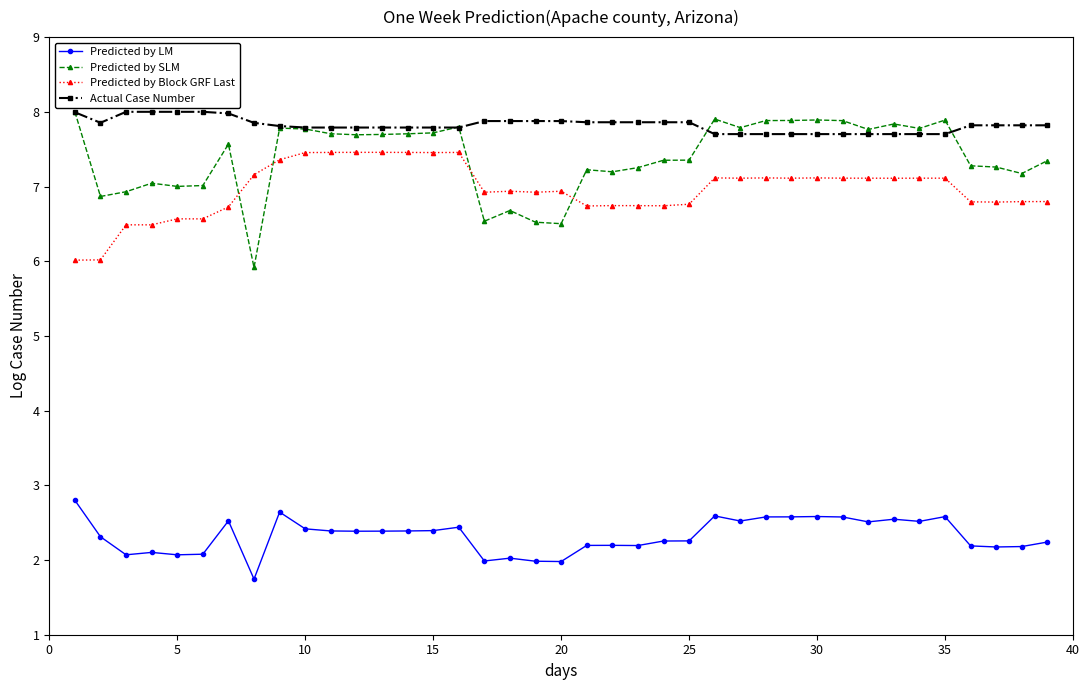

Which series has the widest spread of values?

Predicted by SLM